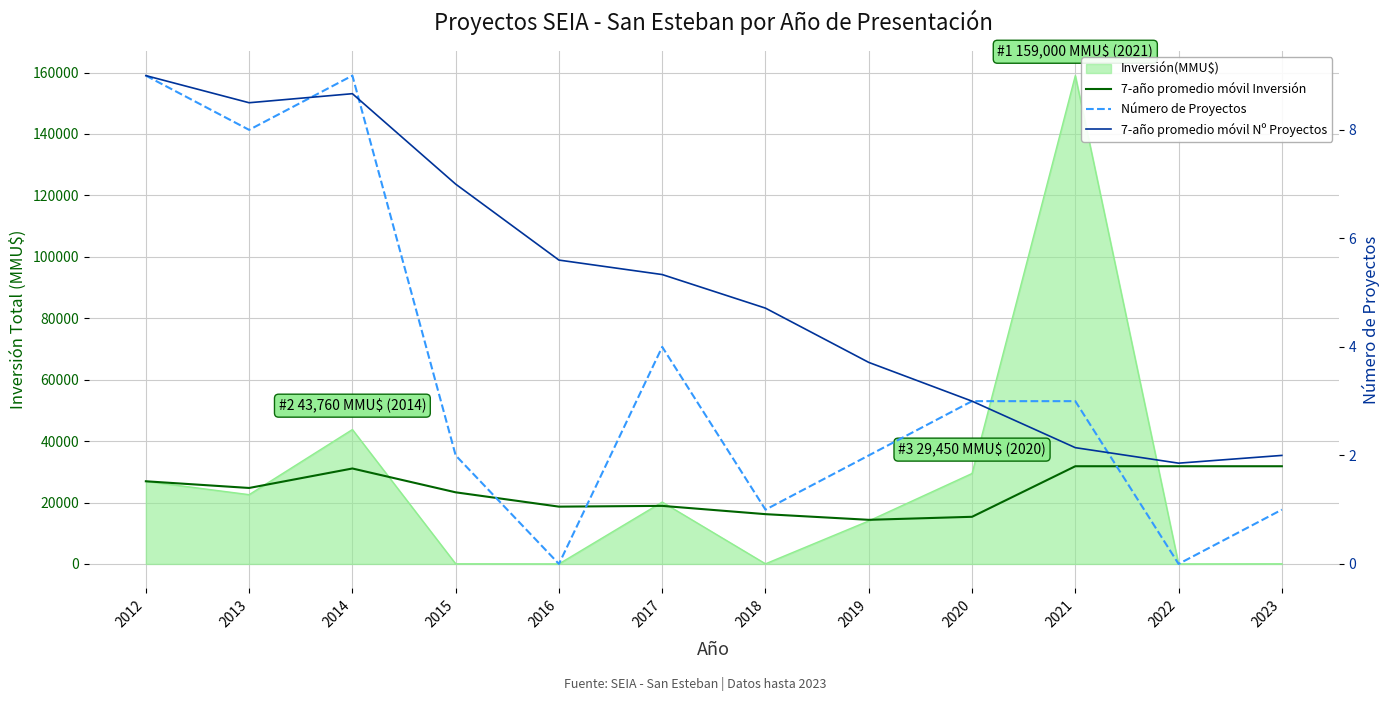

Is it true that Número de Proyectos equals 4.8 at 2021?

False